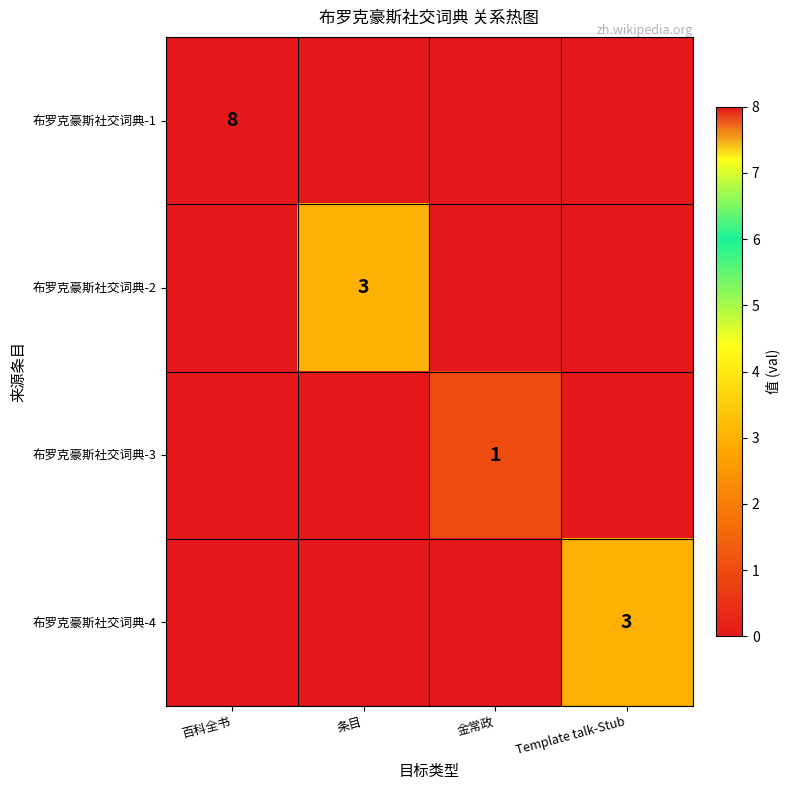

The value of 布罗克豪斯社交词典-2 at 条目 is 5. True or false?

False